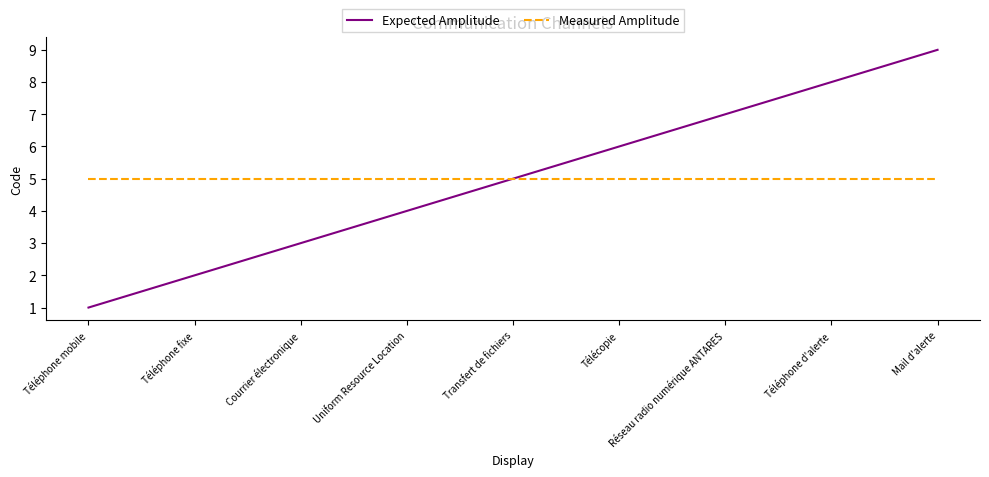

Does the chart have visible grid lines?

No